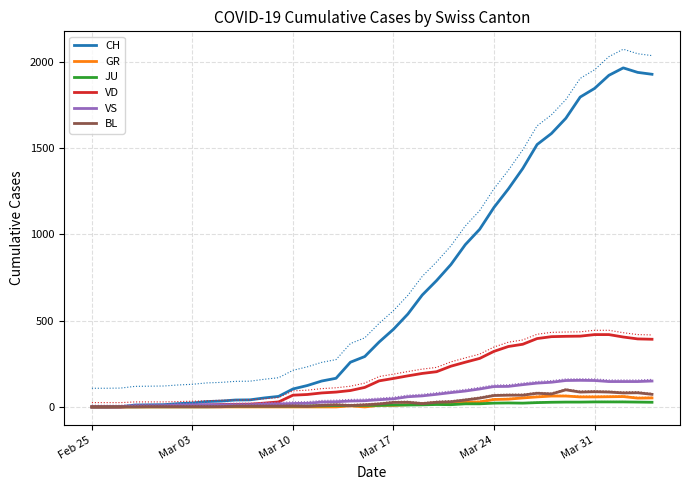

What is the greatest value displayed?

2072.1